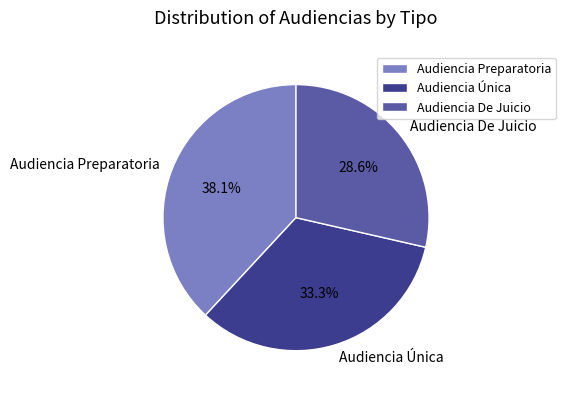

To the nearest percent, what is the average slice percentage?

33%